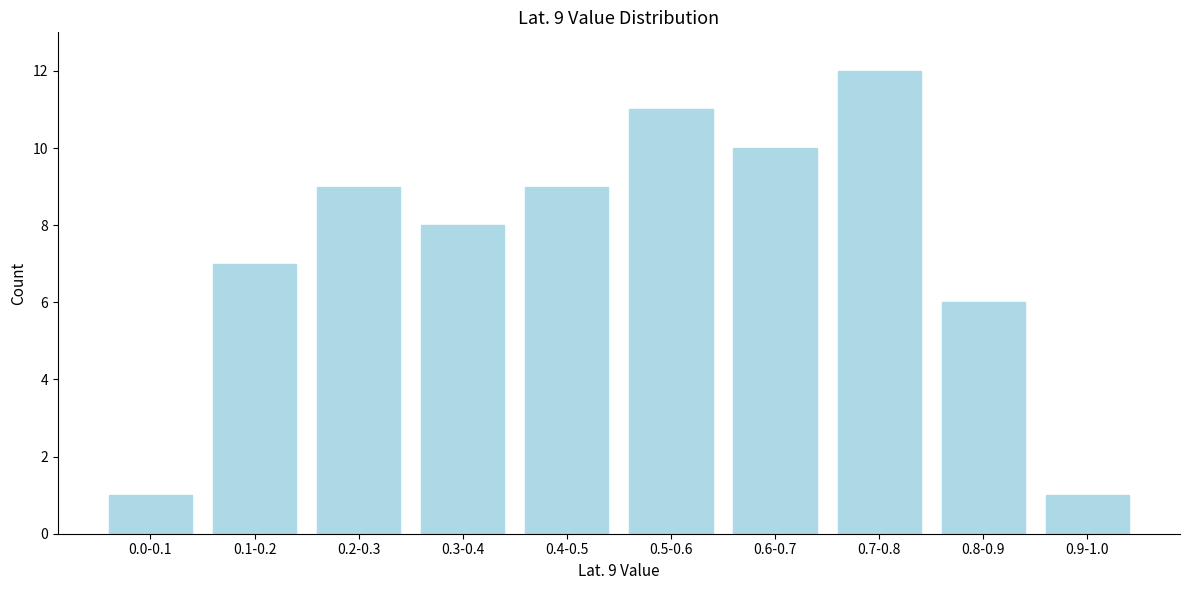

Reading right to left, extract all data points from this chart.

1	6	12	10	11	9	8	9	7	1